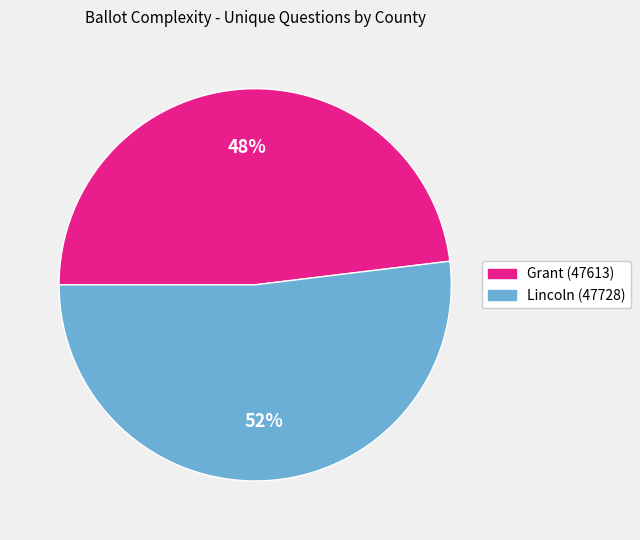

Is the sum of Grant (47613) and Lincoln (47728) greater than half?

Yes